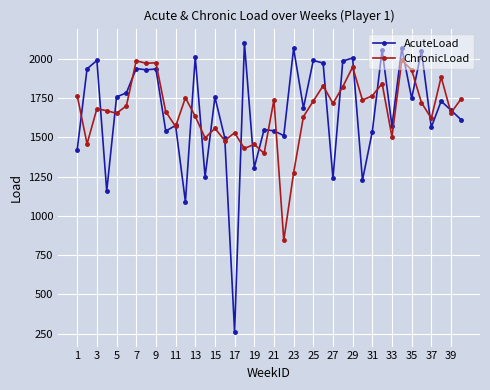

What is the value of the AcuteLoad point at the 32nd from the left?

2056.5